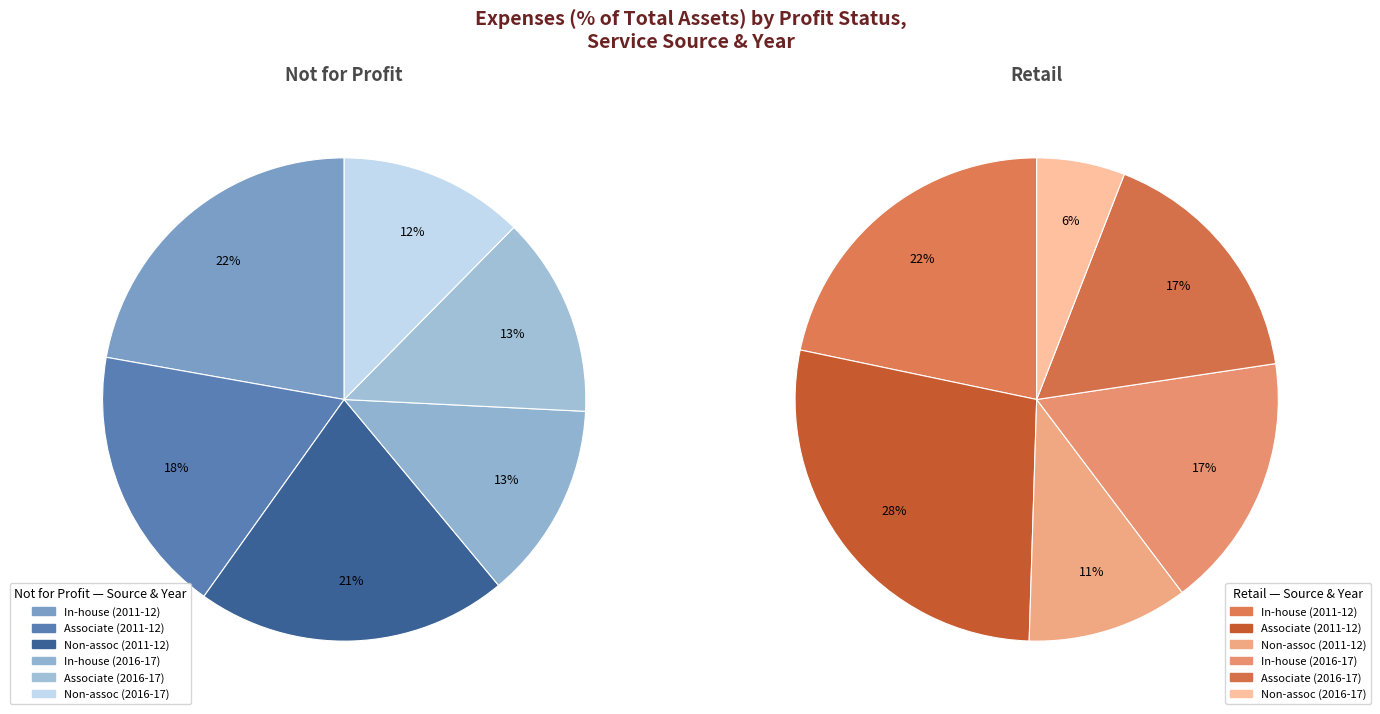

How many slices are in this pie chart?

12